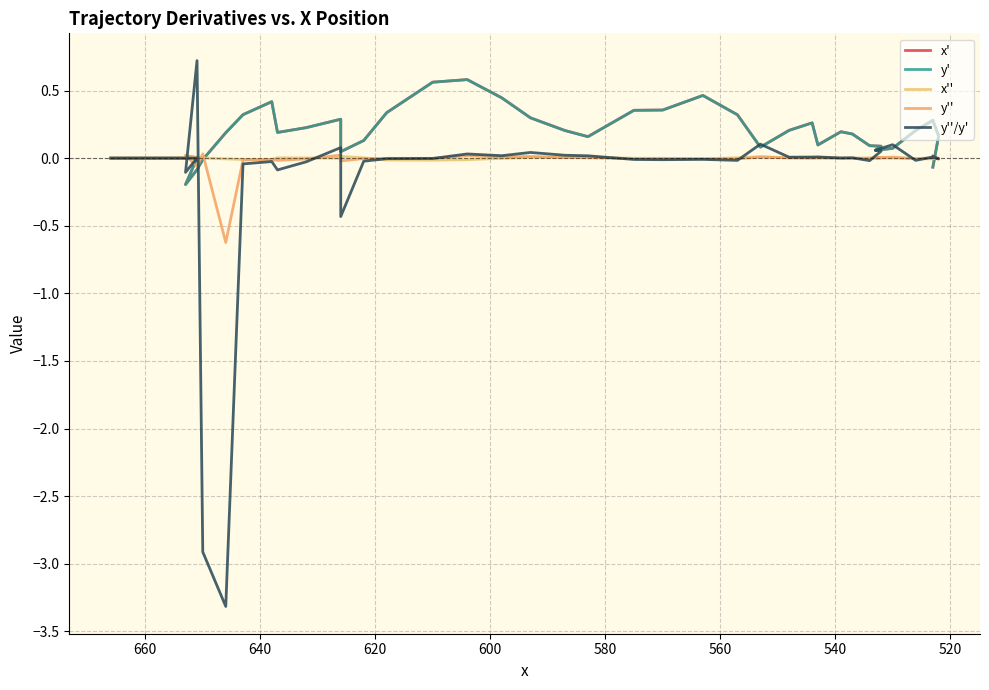

What is the maximum value for y'?

0.6